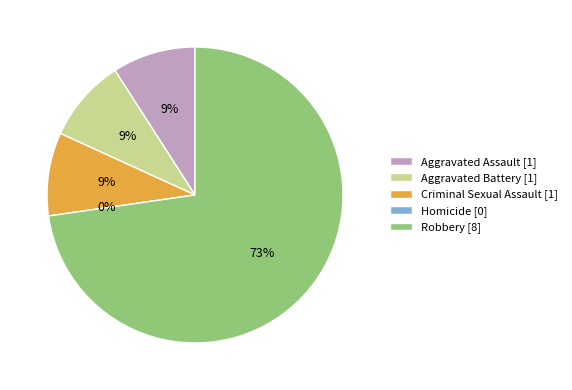

What is the largest slice in the pie chart?

Robbery